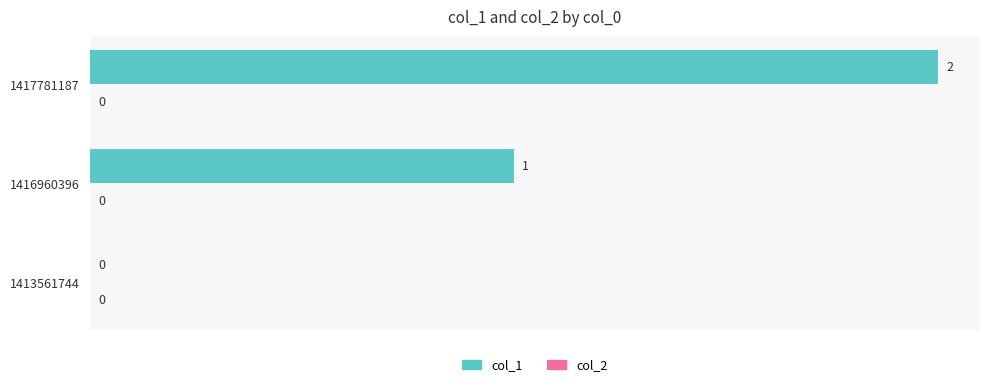

What is the sum of all values?

3